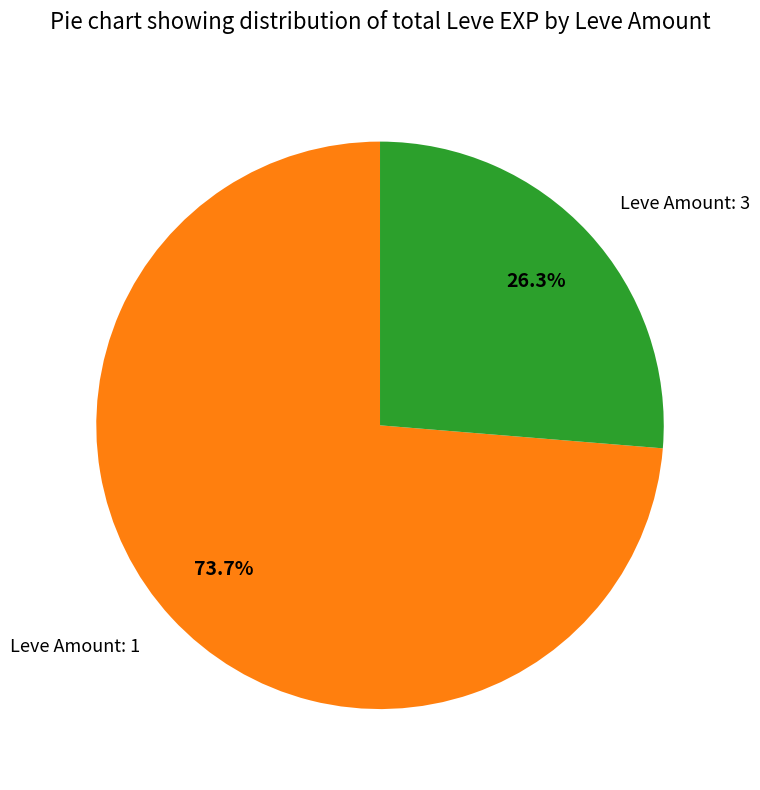

Approximately how many times larger is the value at Leve Amount: 1 compared to Leve Amount: 3?

2.8